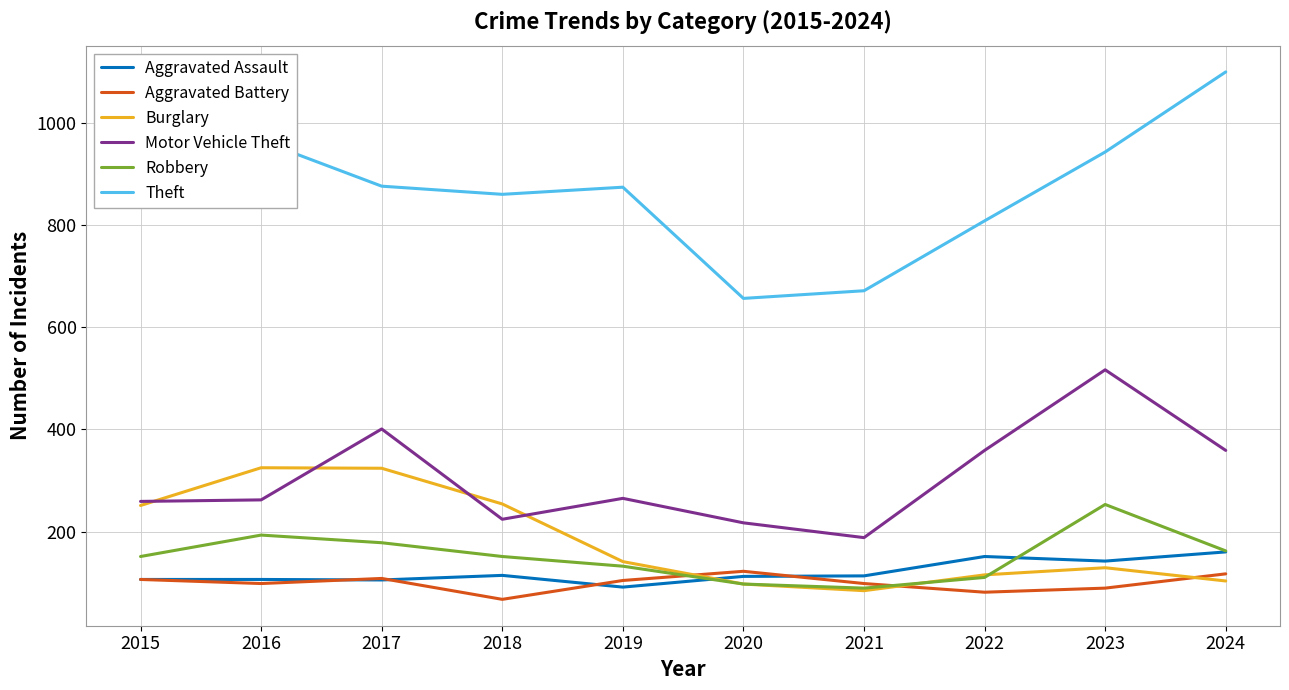

At how many categories does at least one series exceed 1053?

1